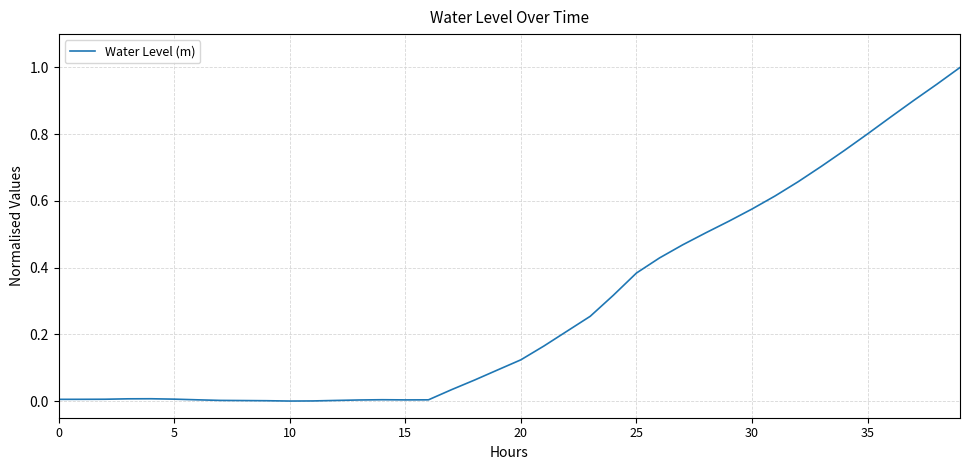

How many points are higher than both their immediate neighbors (excluding endpoints)?

2